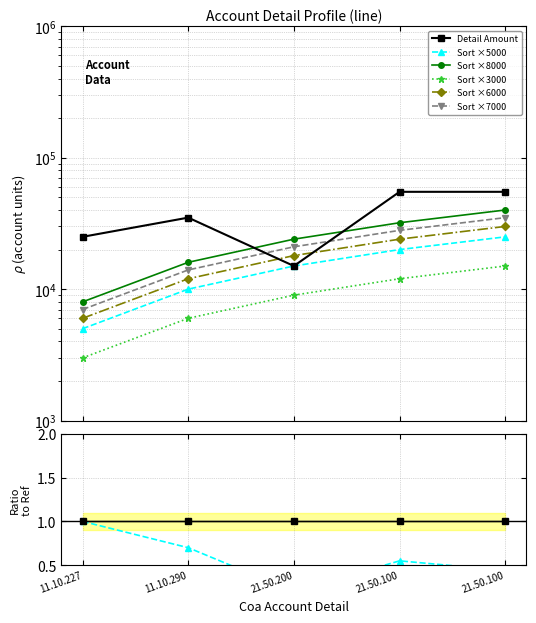

What is the highest value of the Sort series?

25000